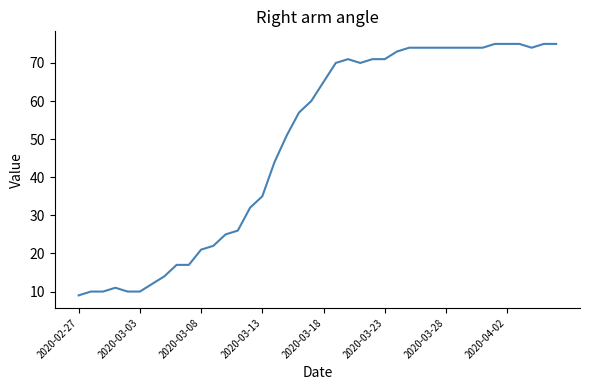

What is the maximum value shown in the chart?

75